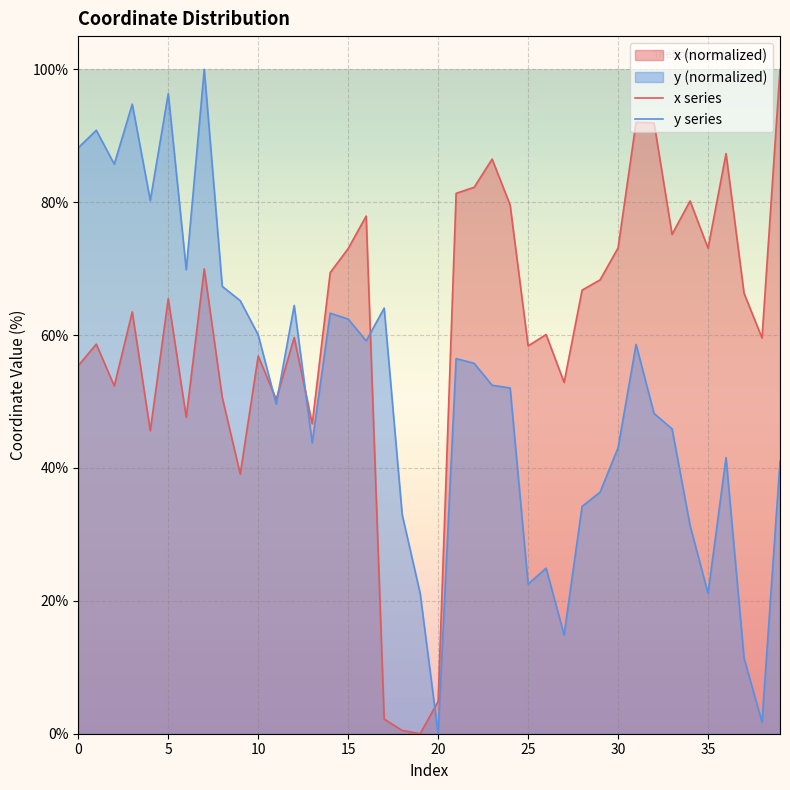

What is the difference between the second highest and second lowest values in the x series series?

91.5